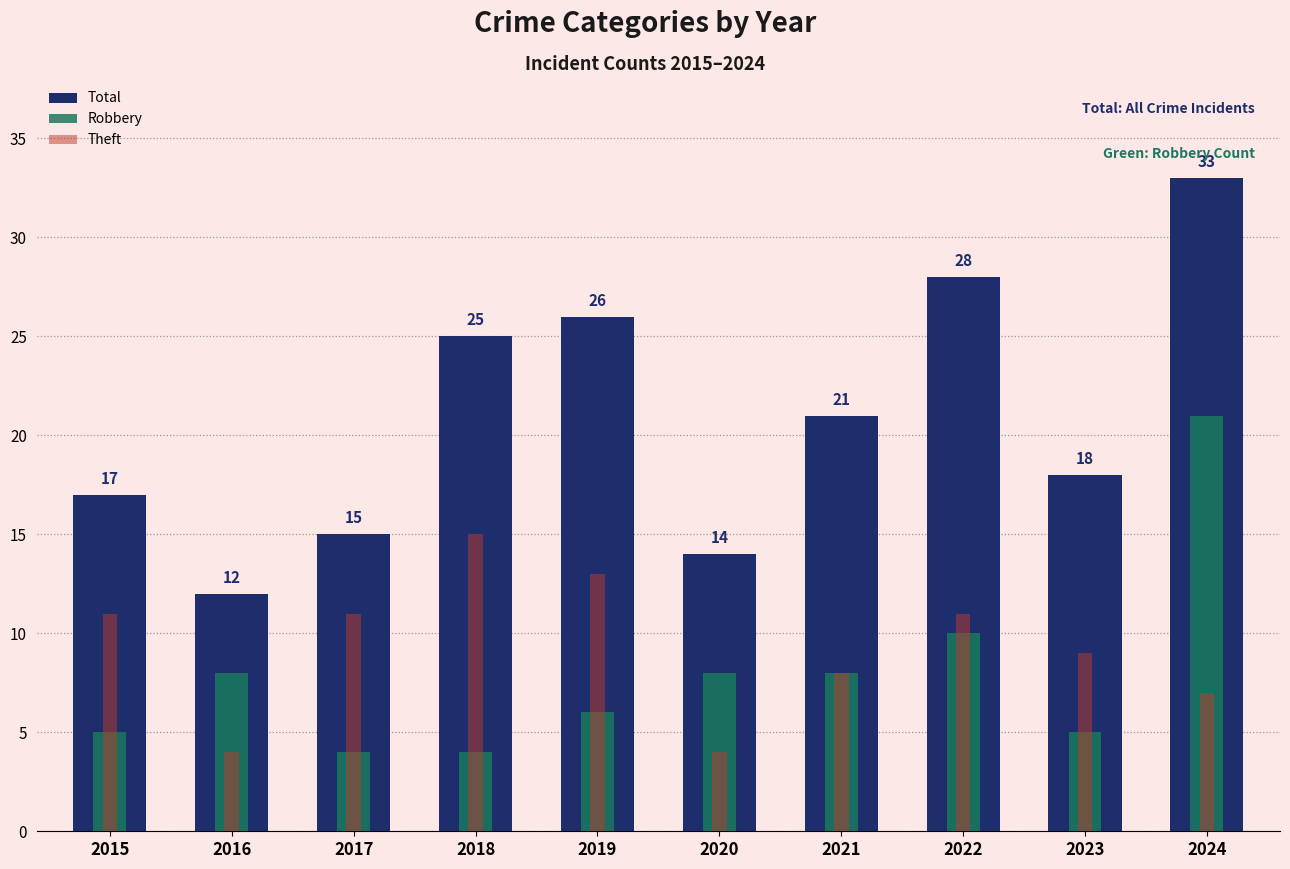

The Total series shows 25 at 2018. True or false?

True